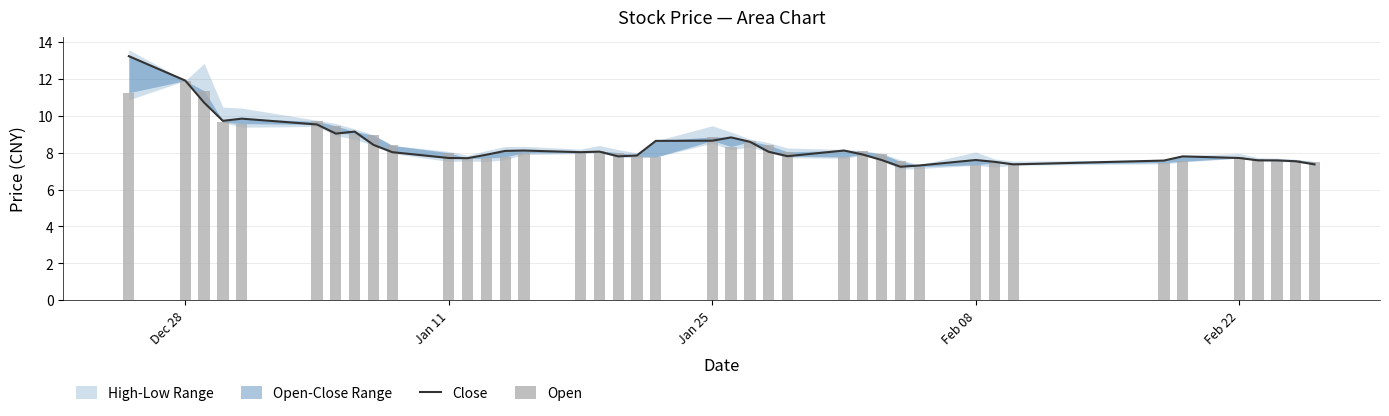

What is the value of the Open bar at the 25th from the left?

8.0